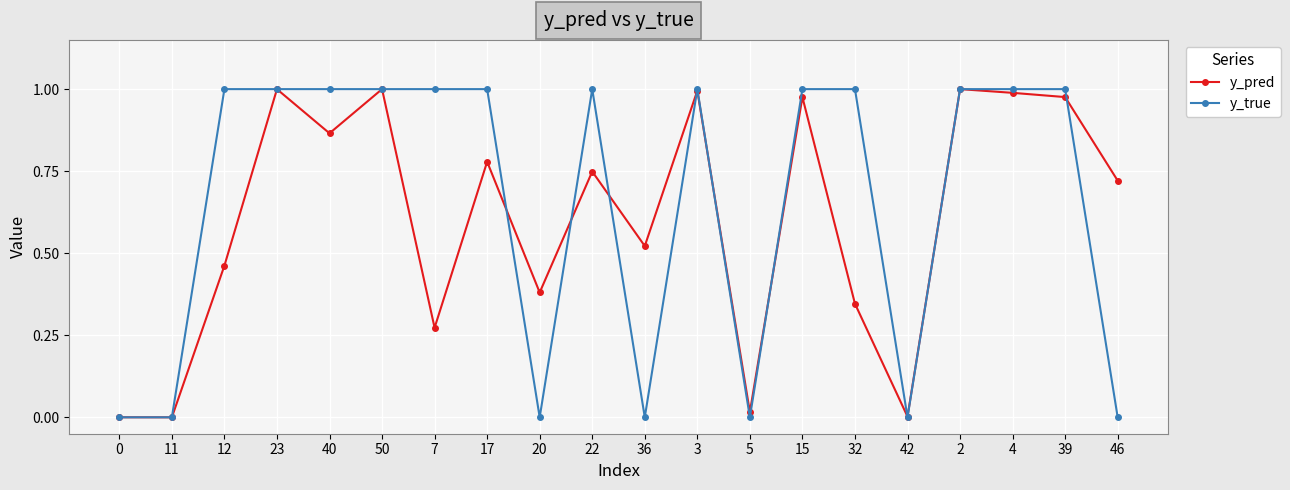

True or false: y_pred has a value of 1.0 at 39.

True